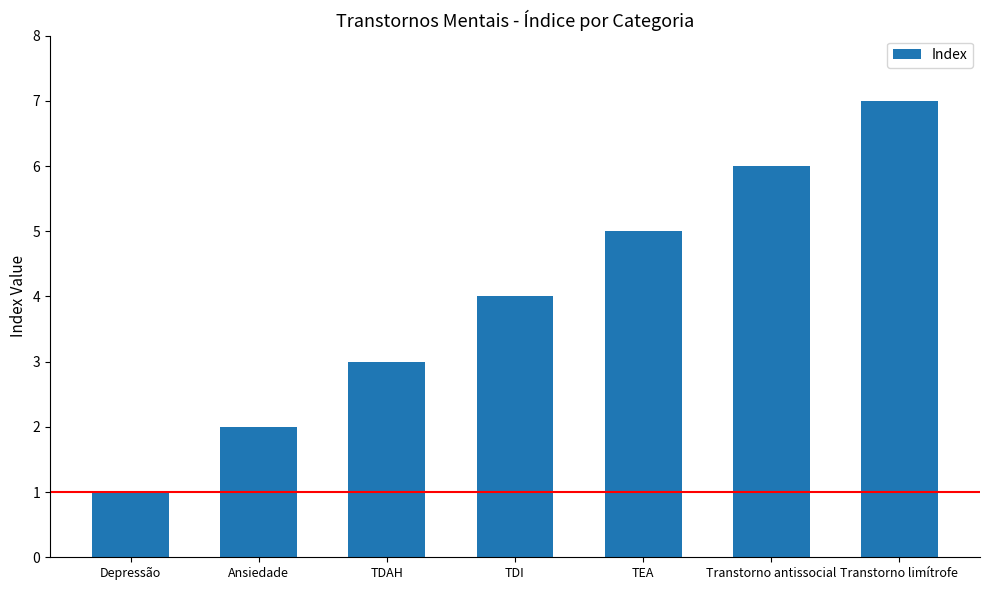

What is the difference between the maximum and minimum values?

6